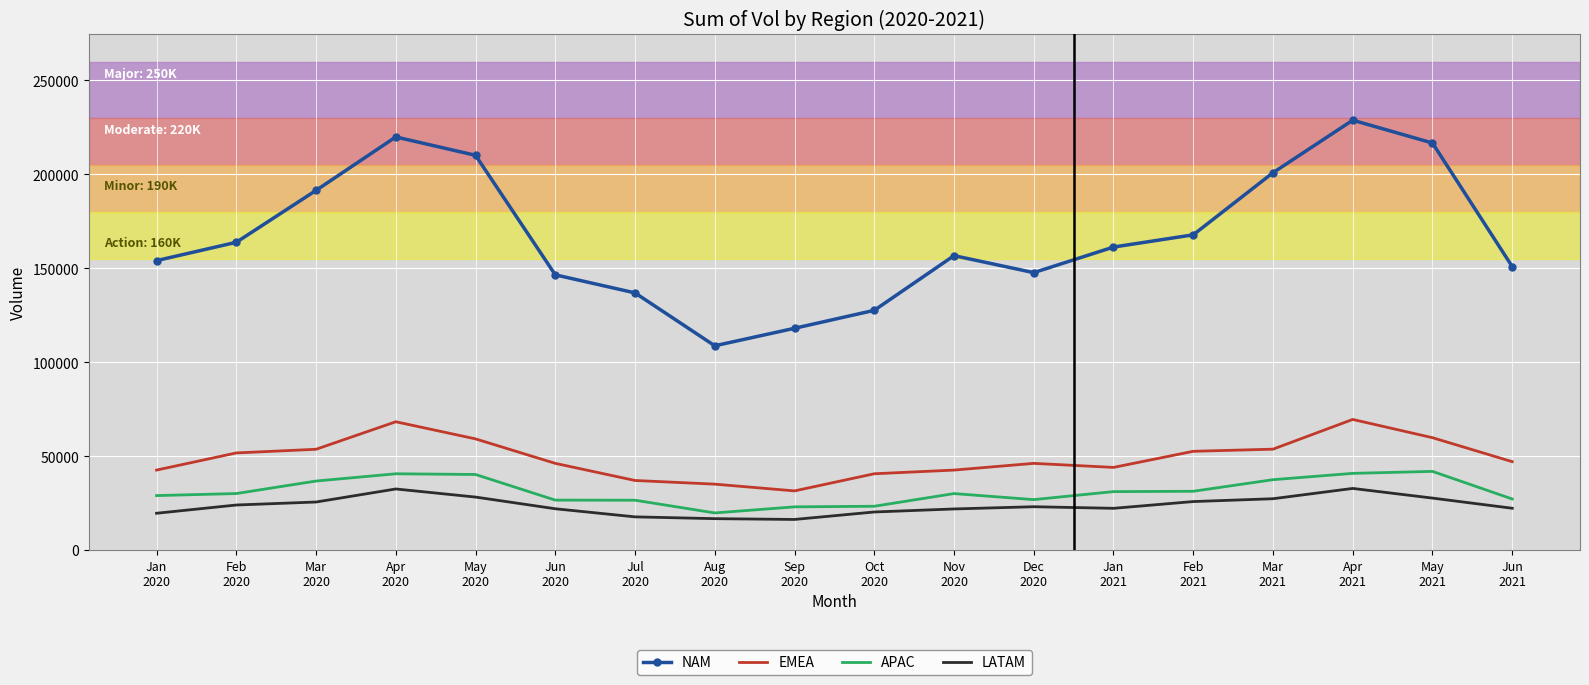

What position from the left is Feb
2021?

14